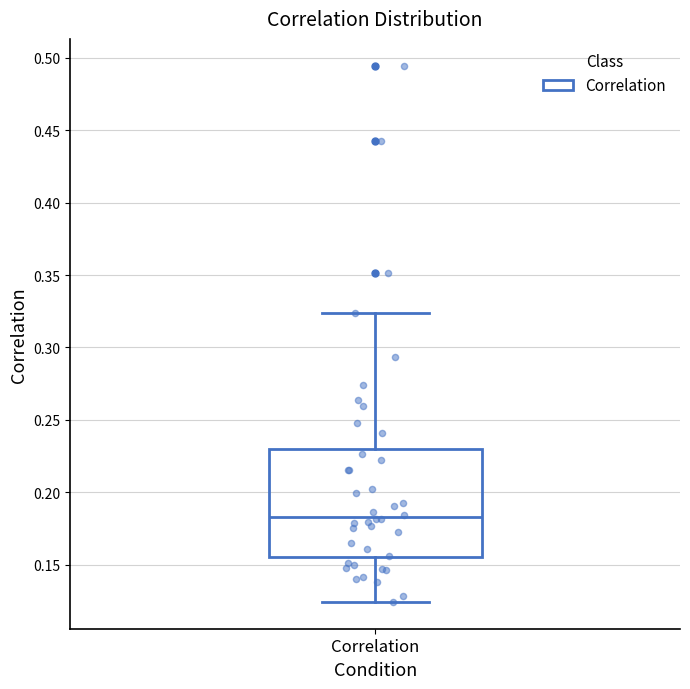

Read this box plot against the y-axis: the position of the median line, the range covered by the box, and the ends of both whiskers. The values are not printed on the chart, so give them approximately, as read against the axis.

median 0.185, box 0.155 to 0.230, whiskers 0.125 to 0.325